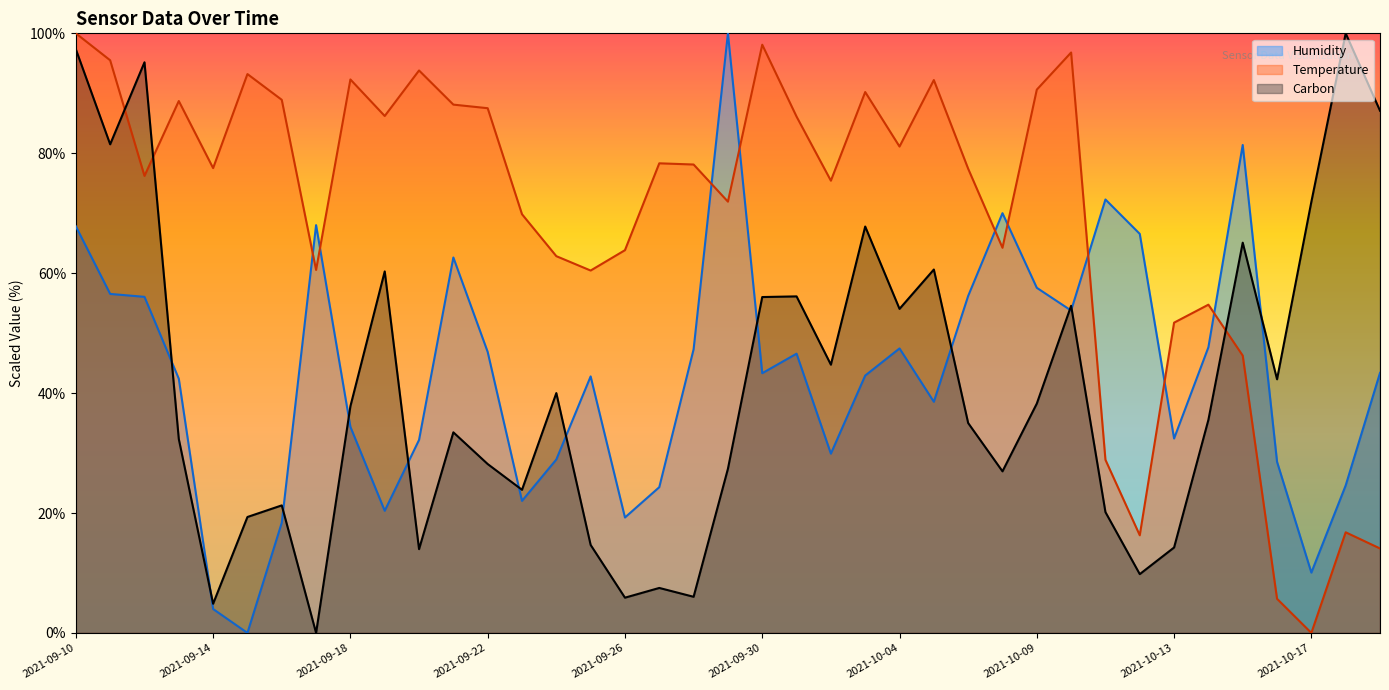

The value of Humidity at 2021-10-12 is 92.8. True or false?

False